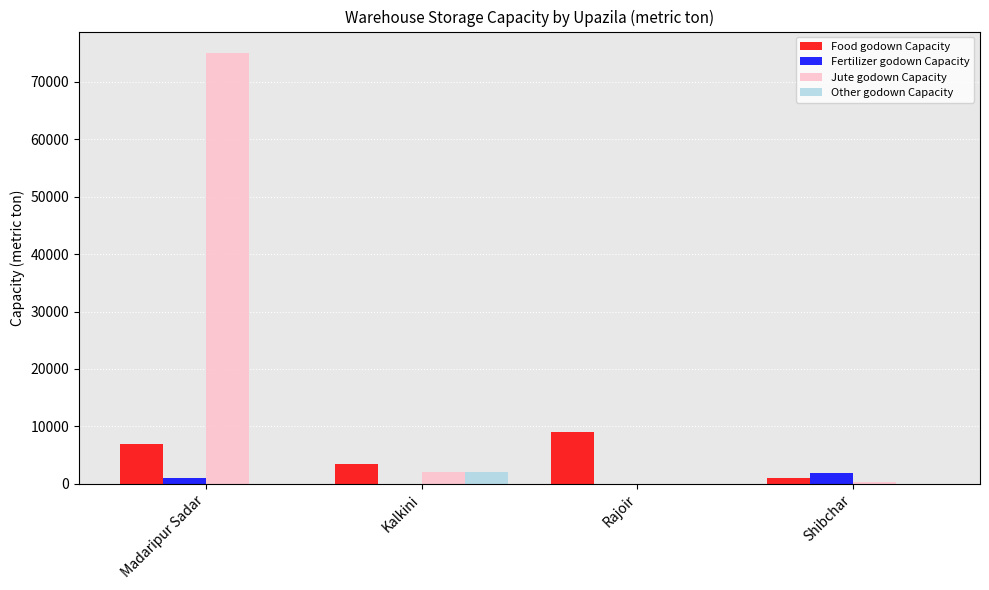

The value of Jute godown Capacity at Madaripur Sadar is 75000. True or false?

True